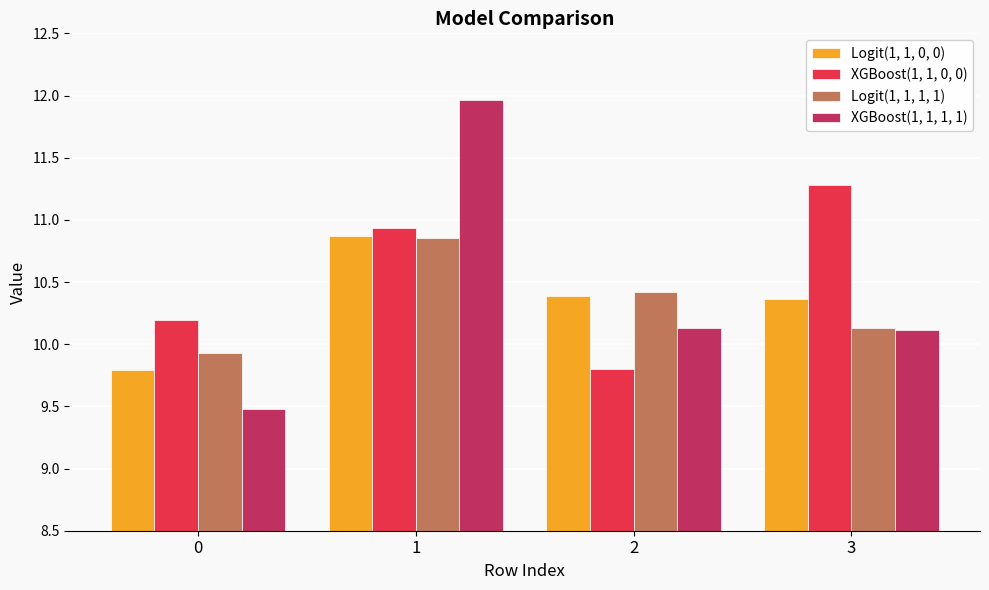

Is it true that XGBoost(1, 1, 1, 1) equals 2.5 at 3?

False